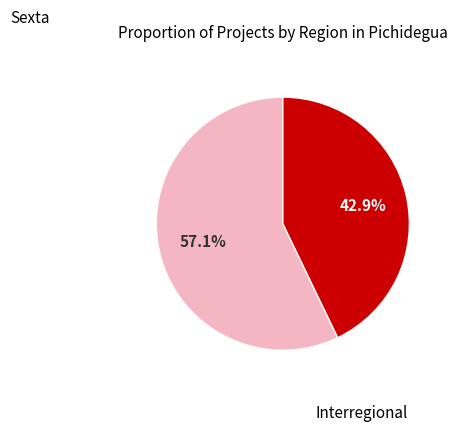

Is there a majority slice in this chart?

Yes